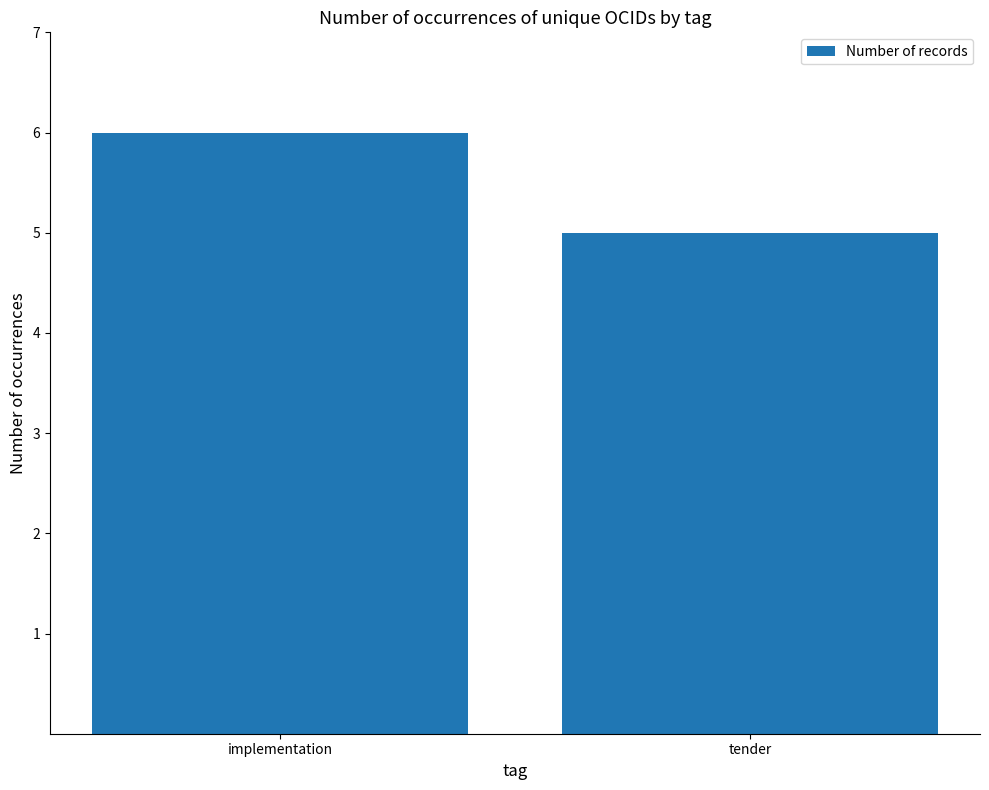

What is the change in value from implementation to tender?

-1